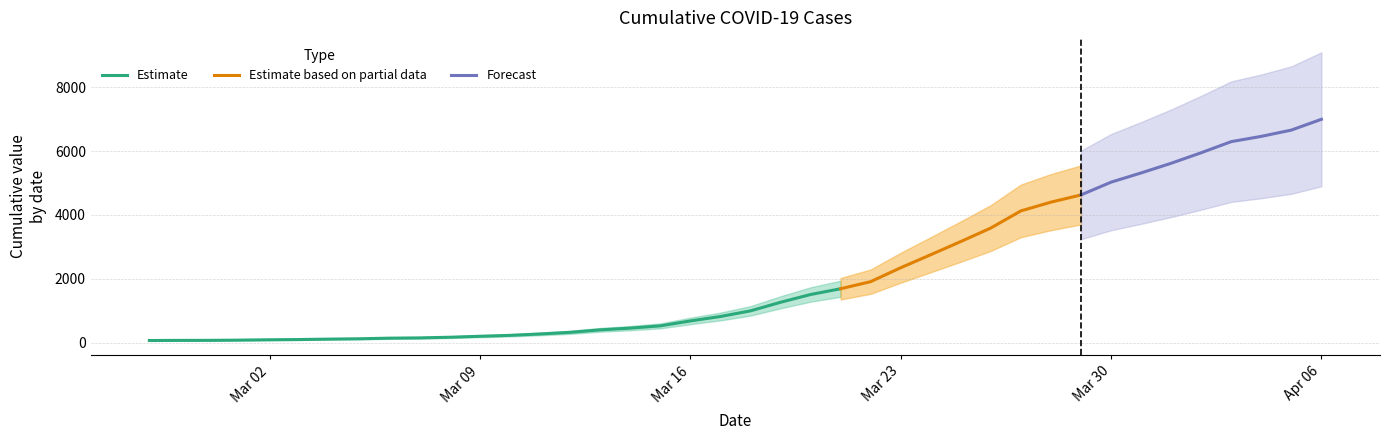

What is the difference between the maximum and minimum values?

6931